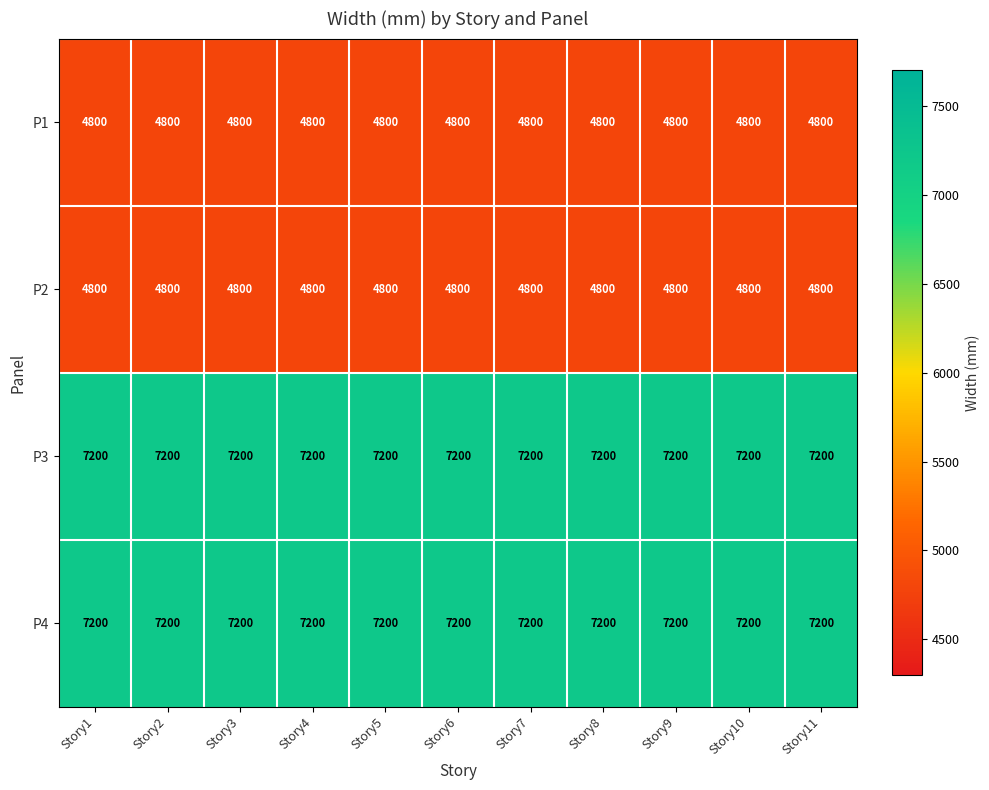

Is it true that P4 equals 11802 at Story5?

False